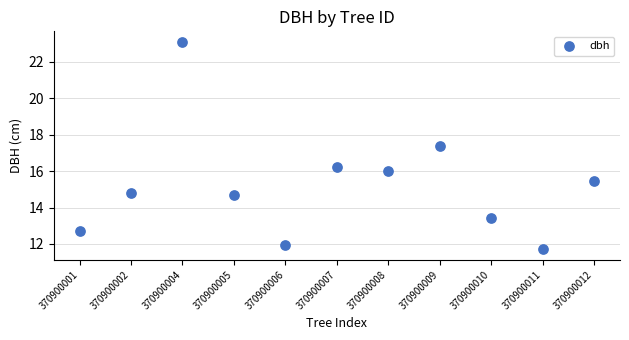

What is the range of X values (max minus min)?

10.0